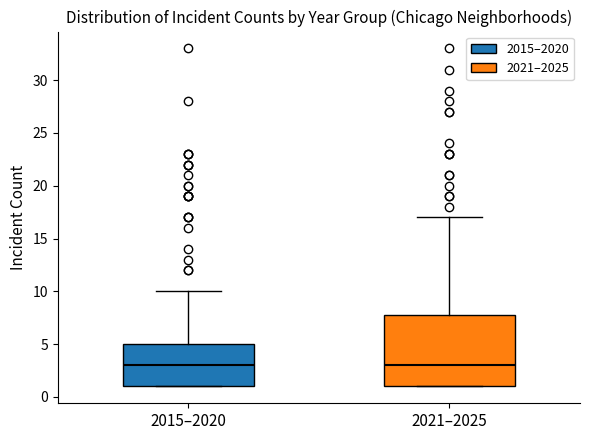

Where is the upper edge of the box for 2015–2020 on the y-axis? The values are not printed on the chart, so give them approximately, as read against the axis.

5